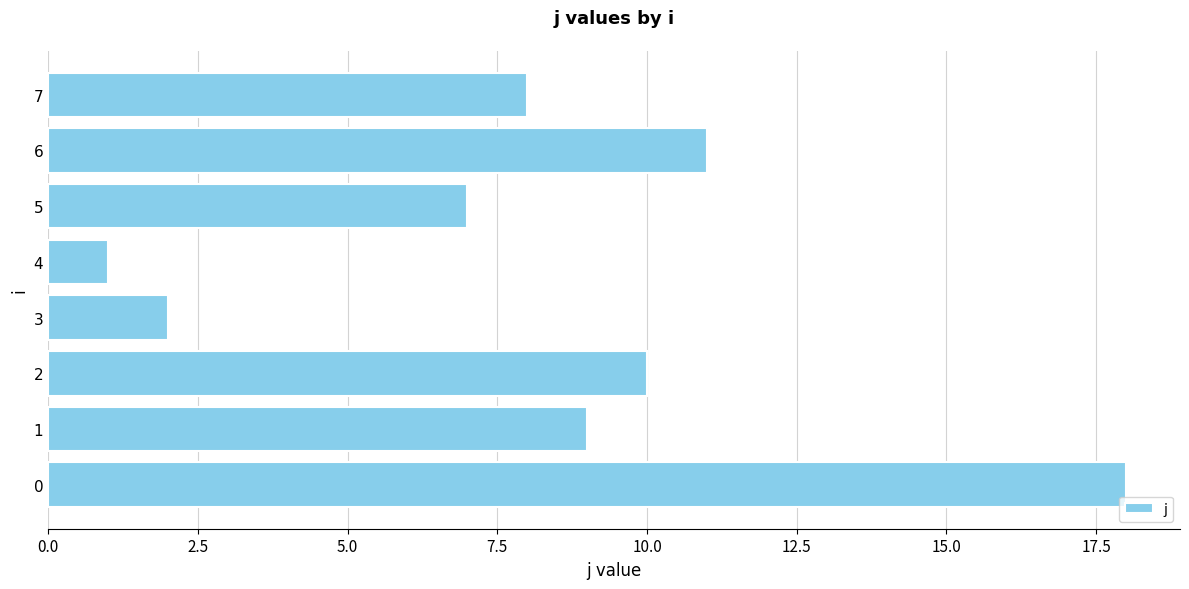

The value at 4 is 1. True or false?

True